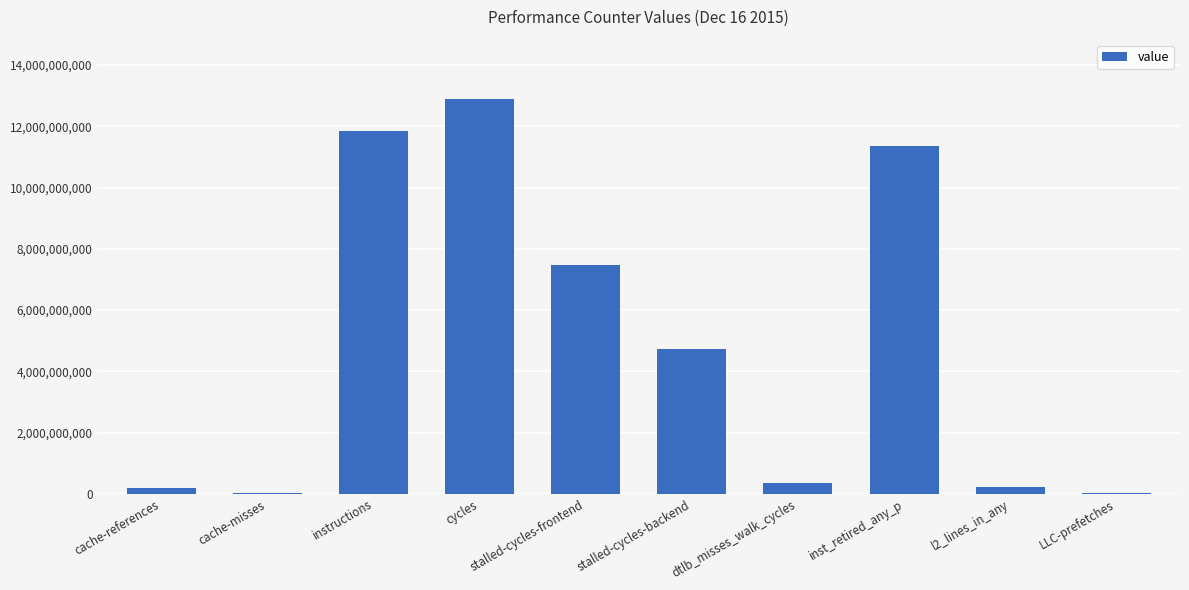

Which label corresponds to the largest value in the chart?

cycles